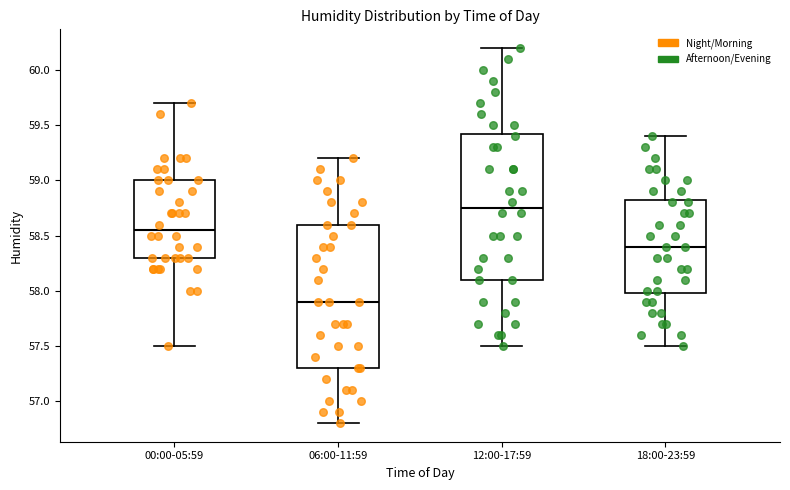

Where does the upper whisker of the box for 18:00-23:59 end on the y-axis? The values are not printed on the chart, so give them approximately, as read against the axis.

59.40